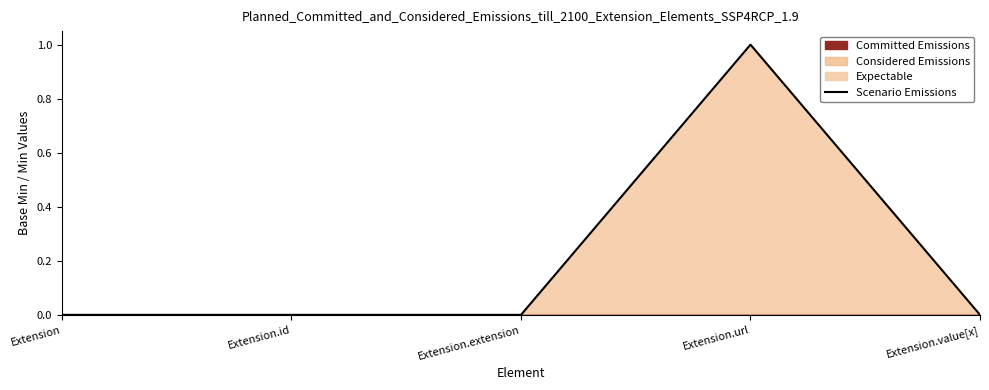

Count the number of values greater than 0.

1